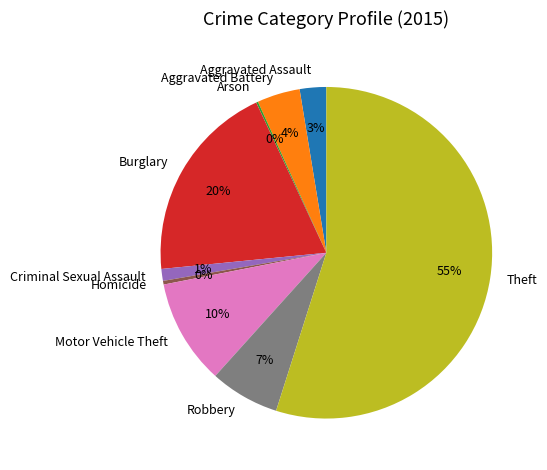

Is the sum of Robbery and Aggravated Battery greater than half?

No